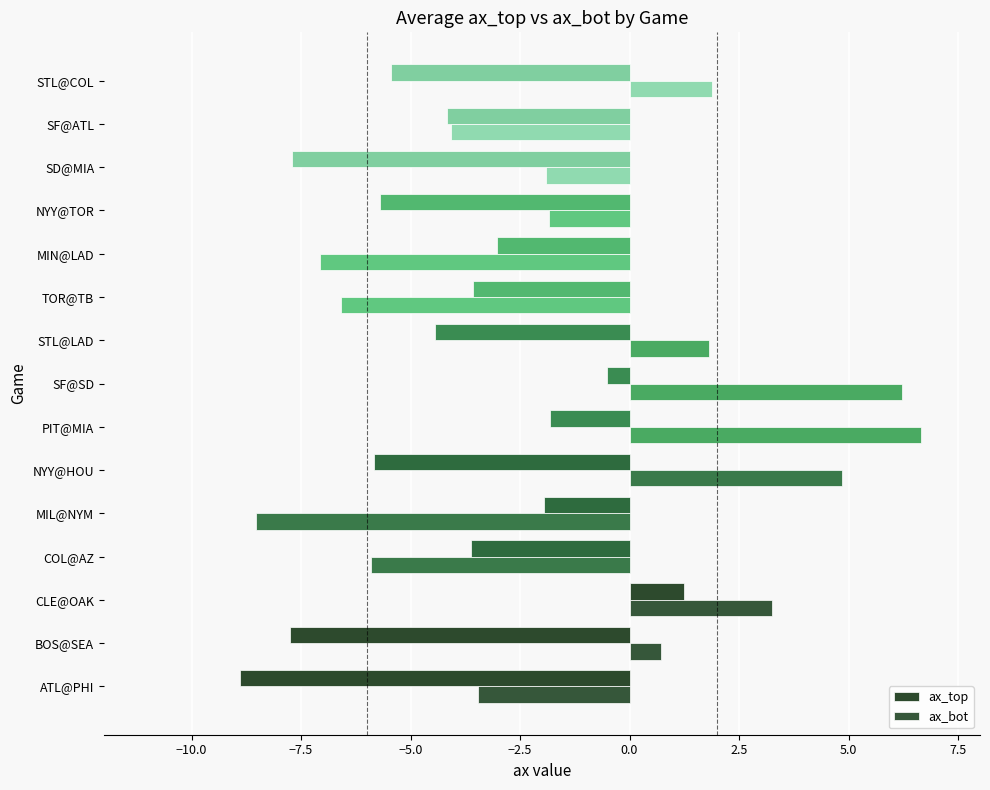

How many values in the ax_top series are below -4?

8